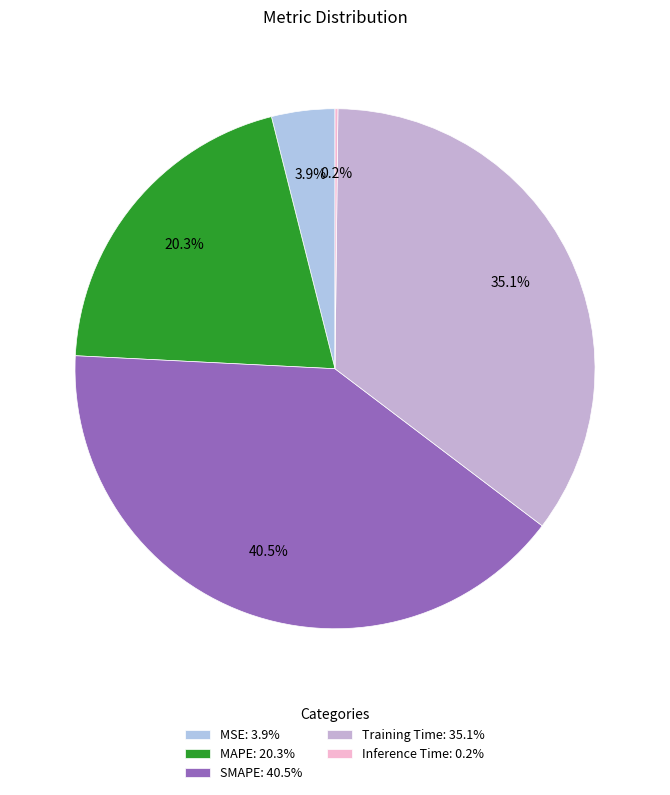

Does SMAPE represent more than half of the total?

No